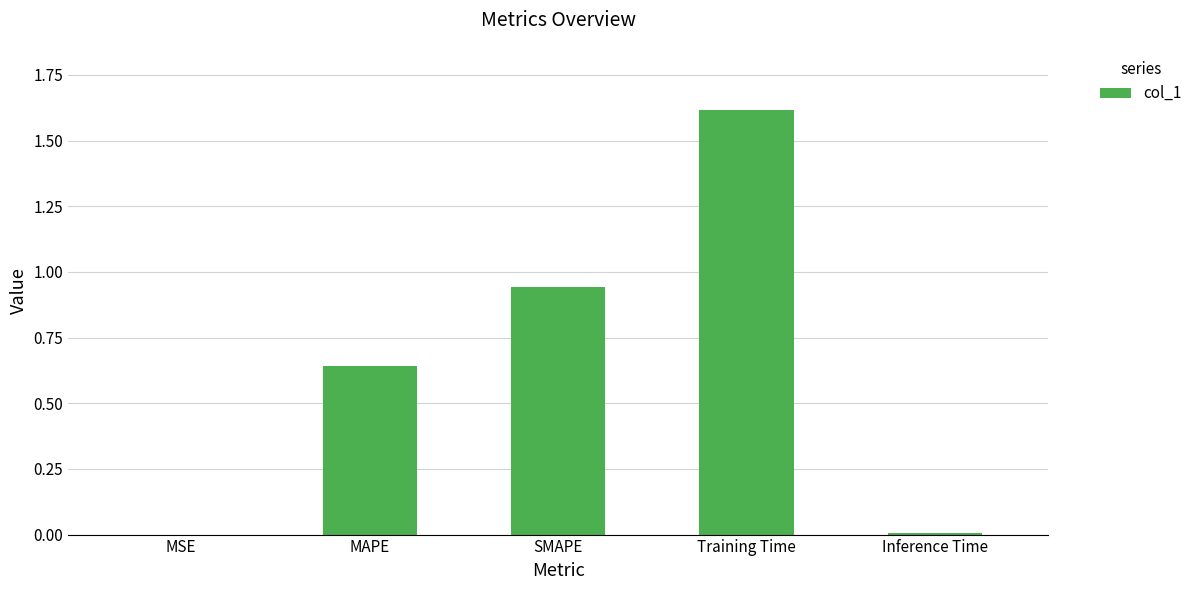

Which category has the highest value across all series?

Training Time